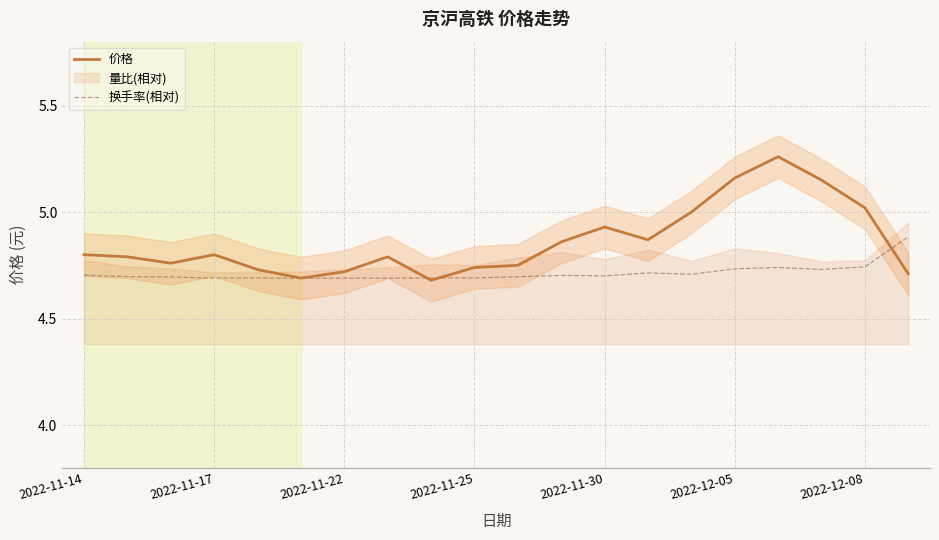

What is the minimum value for 价格?

4.7